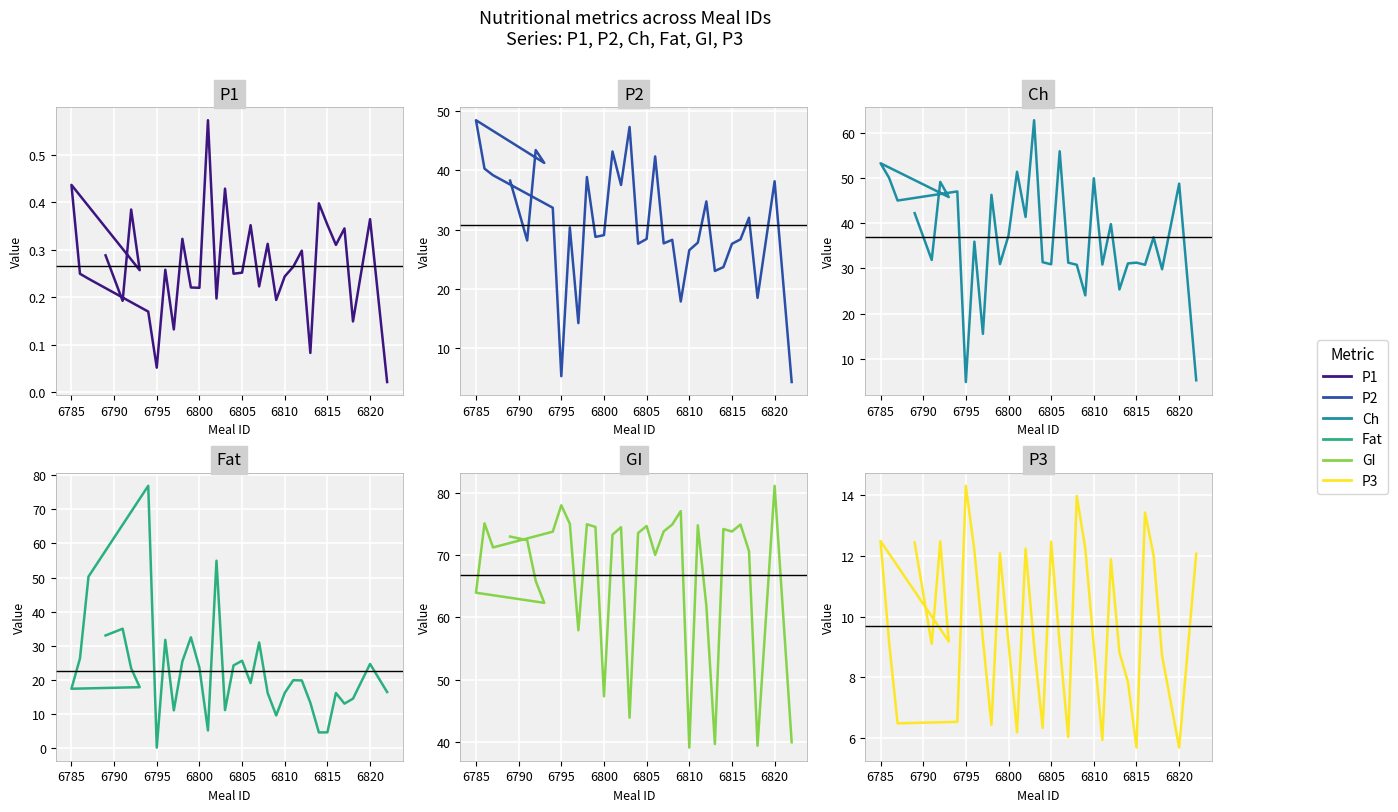

Is the value of P3 at 31 greater than the value of GI at 6785?

No